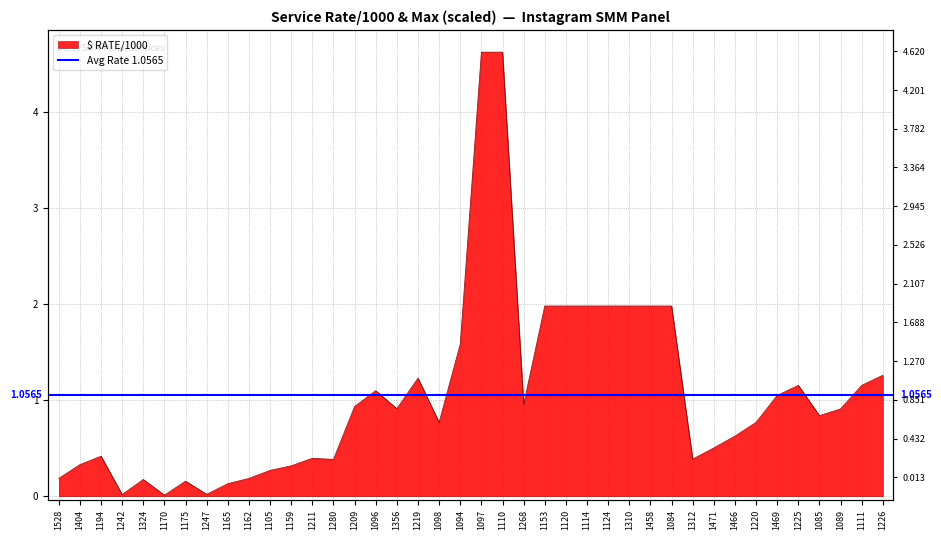

The value at 1469 is 1.1. True or false?

True